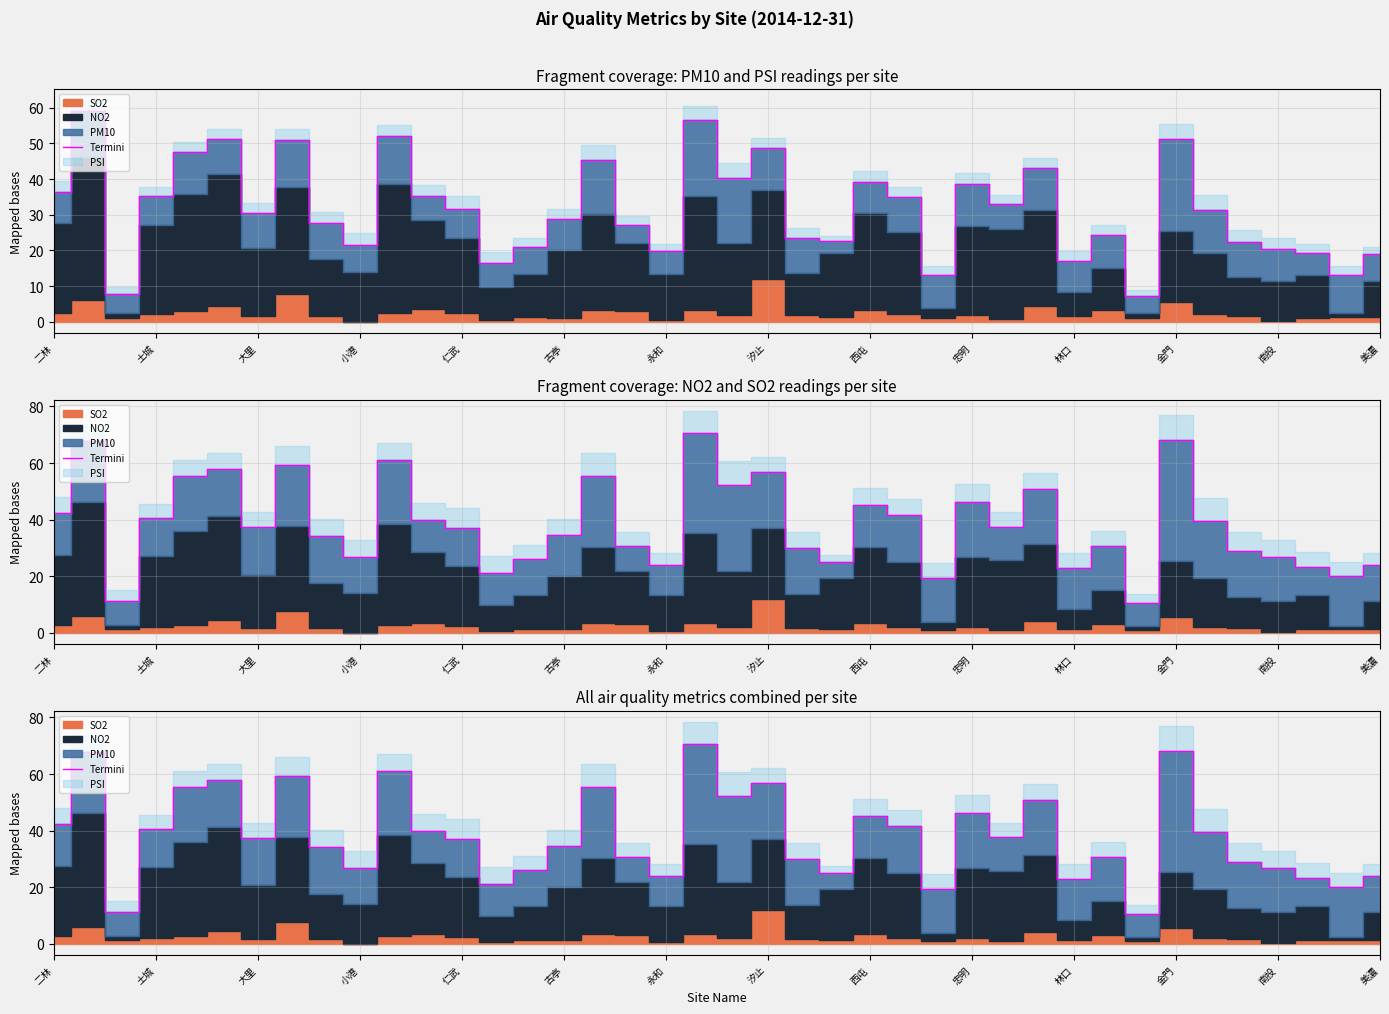

The chart shows a value of 29.7 at 29. True or false?

False